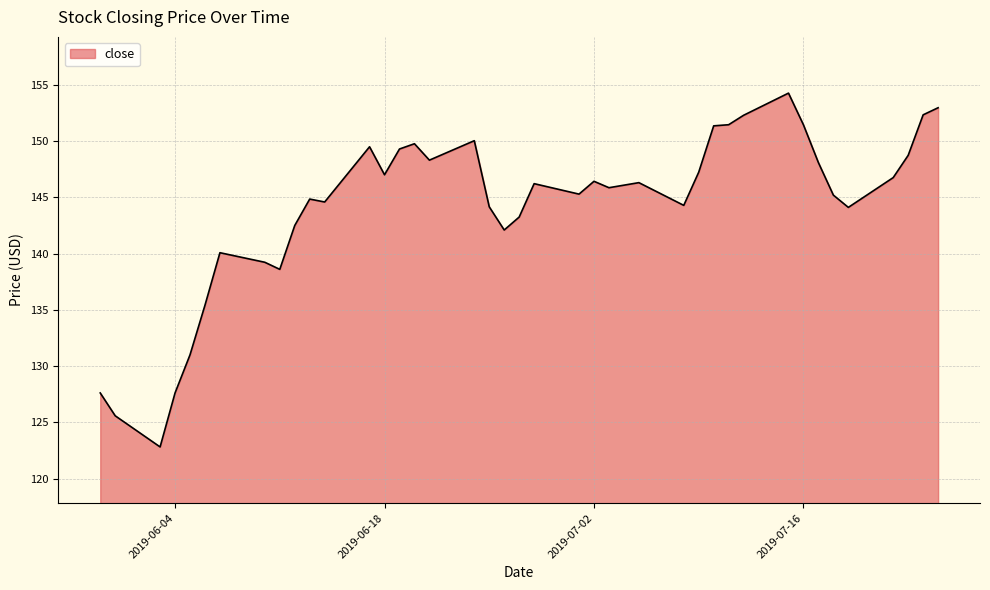

True or false: the data shows 262.3 at 2019-07-11.

False